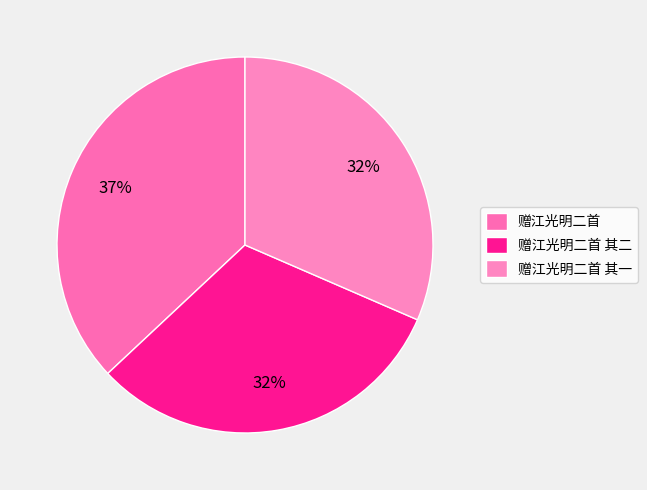

Do 赠江光明二首 其二 and 赠江光明二首 其一 together represent more than half of the pie?

Yes